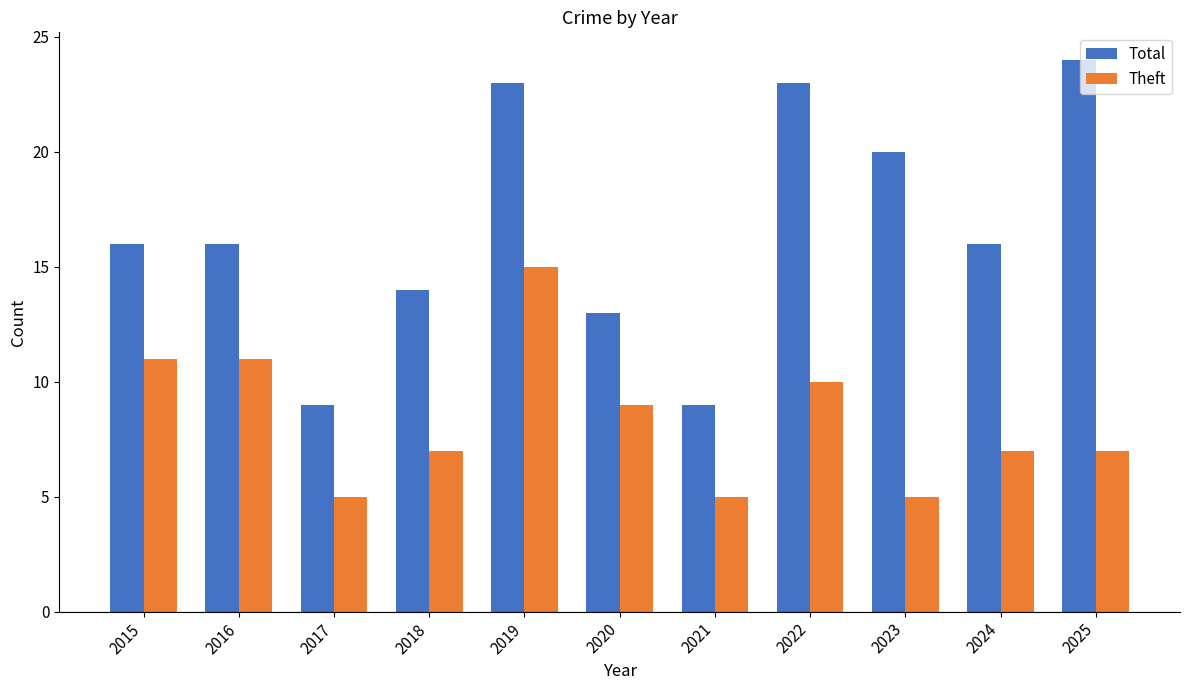

What is the maximum value for Total?

24